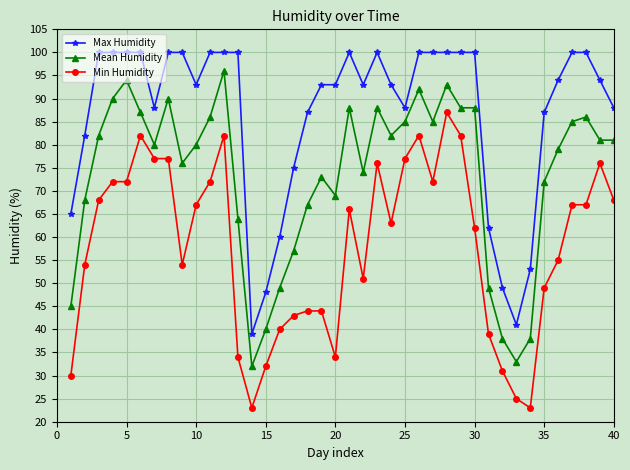

True or false: Max Humidity and Min Humidity cross at least once.

False